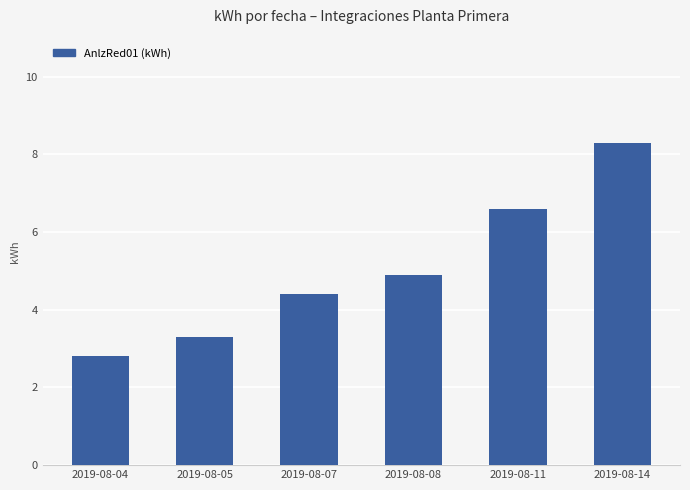

What is the sum of the values at 2019-08-08 and 2019-08-05?

8.2